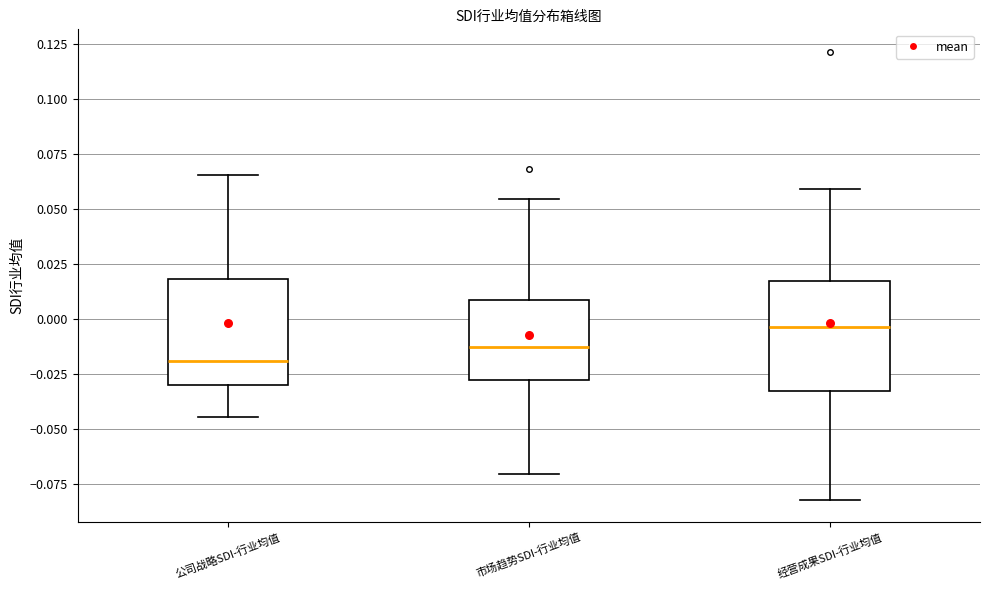

Reading left to right, transcribe this box plot: for each box, give where its median line is, the range the box spans, and where its two whiskers end, as read against the y-axis. The values are not printed on the chart, so give them approximately, as read against the axis.

公司战略SDI-行业均值: median -0.020, box -0.030 to 0.020, whiskers -0.045 to 0.065
市场趋势SDI-行业均值: median -0.015, box -0.030 to 0.010, whiskers -0.070 to 0.055
经营成果SDI-行业均值: median -0.005, box -0.030 to 0.015, whiskers -0.080 to 0.060